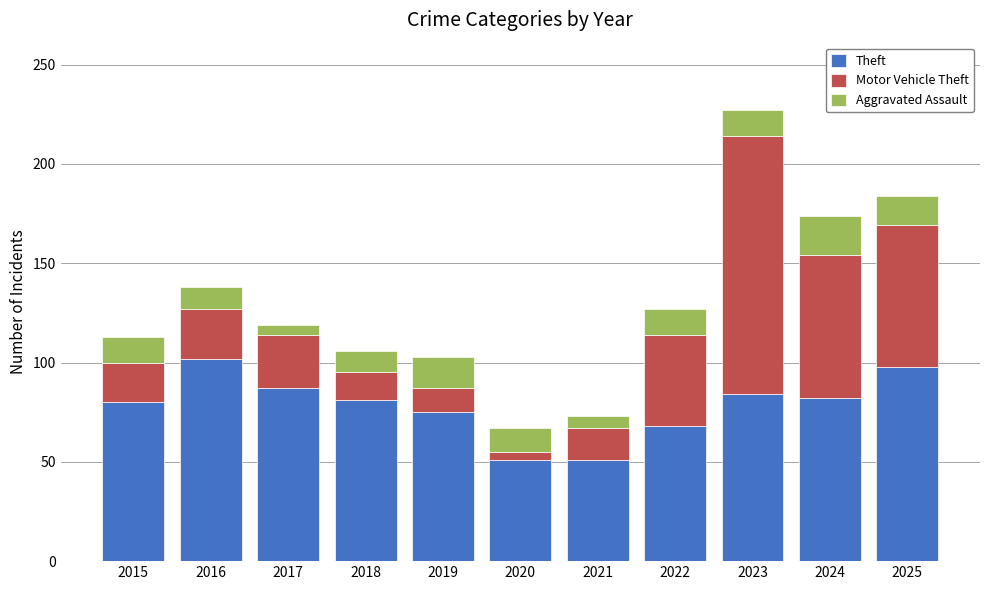

The Theft series shows 103 at 2019. True or false?

False